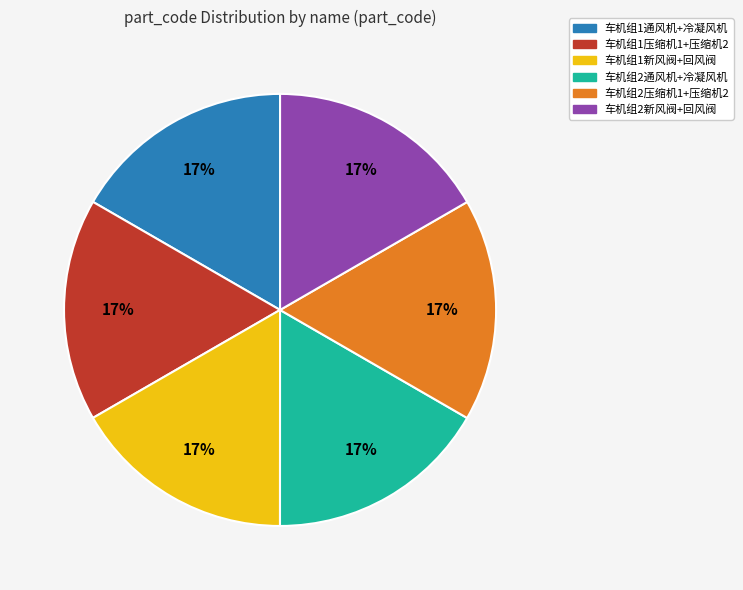

Does any single category account for the majority?

No